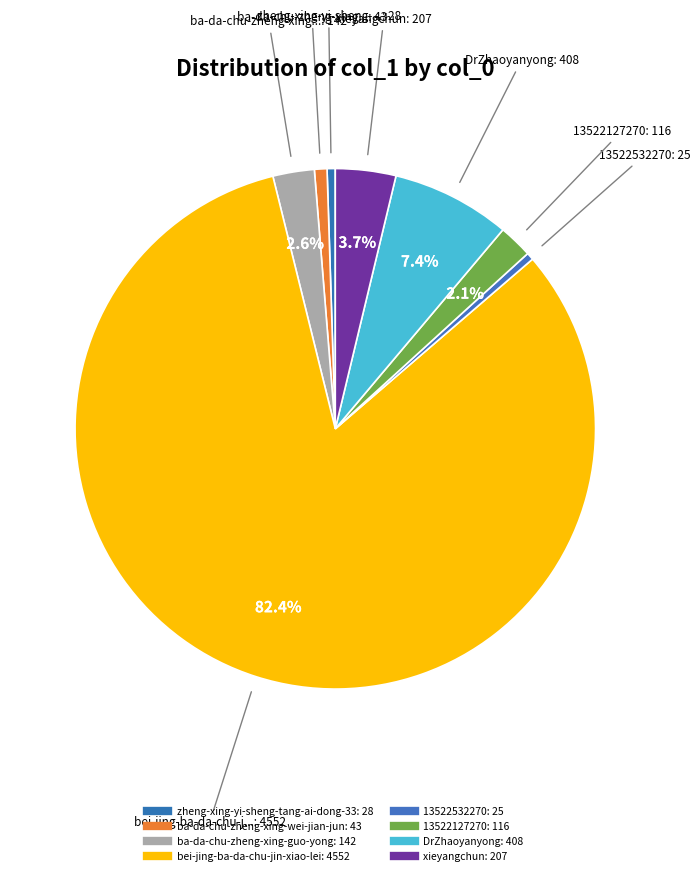

How many segments does this pie chart have?

8